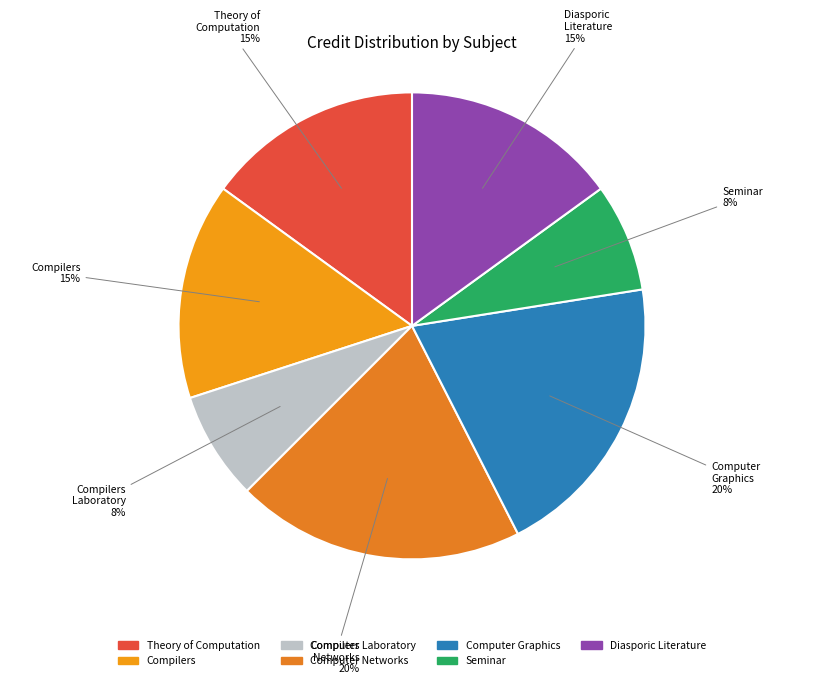

How many segments does this pie chart have?

7